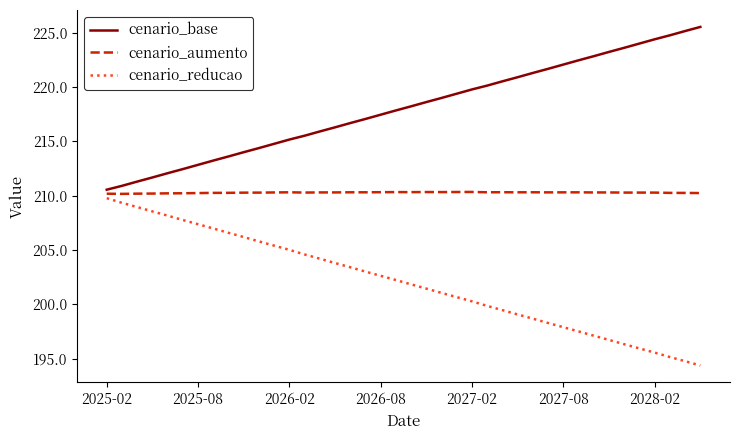

What is the greatest value displayed?

225.5